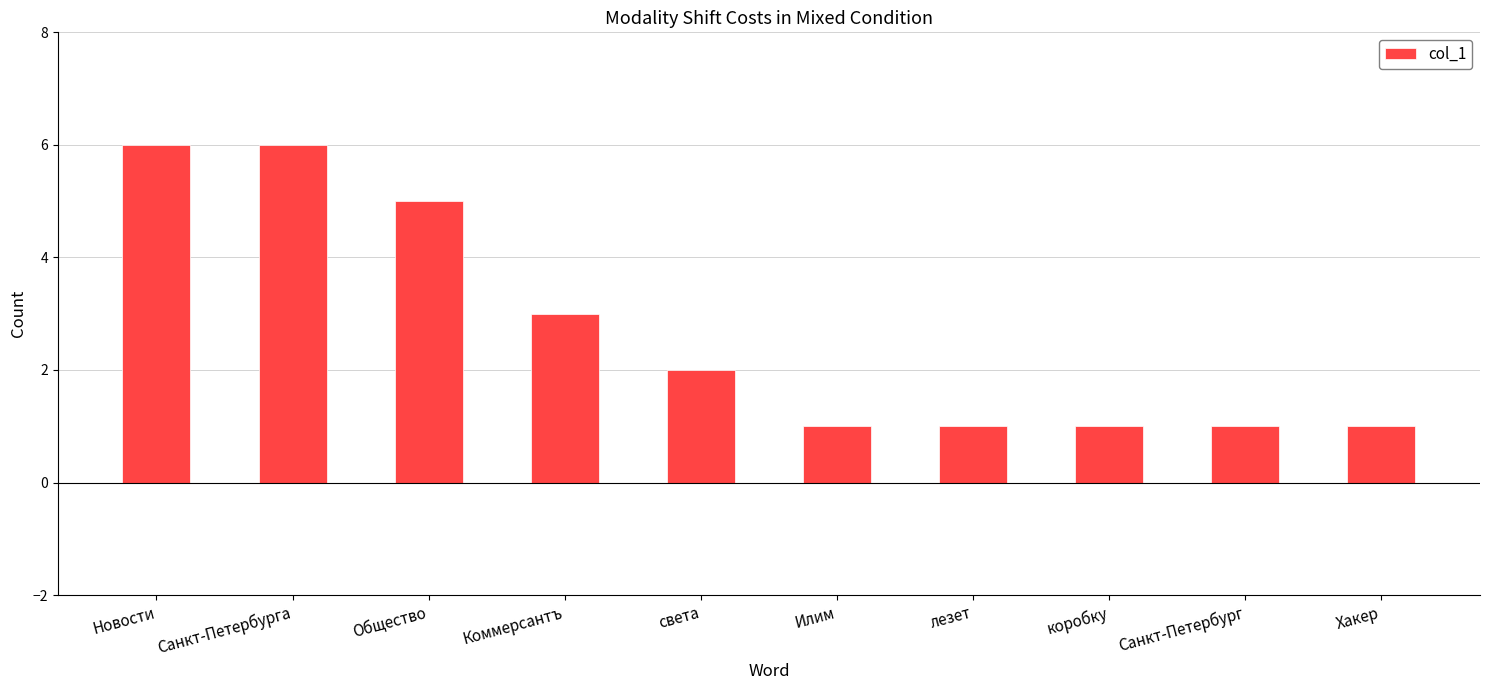

Is it true that the value at лезет is 1?

True